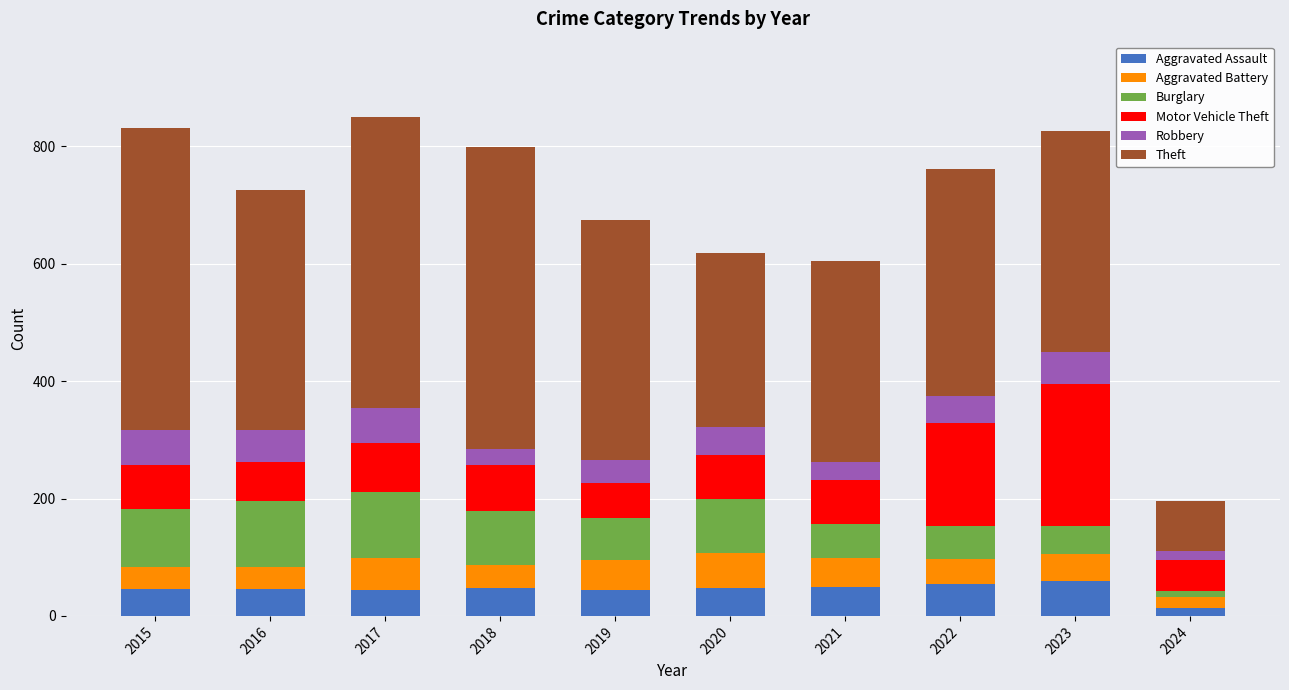

Count the number of categories in the chart.

10